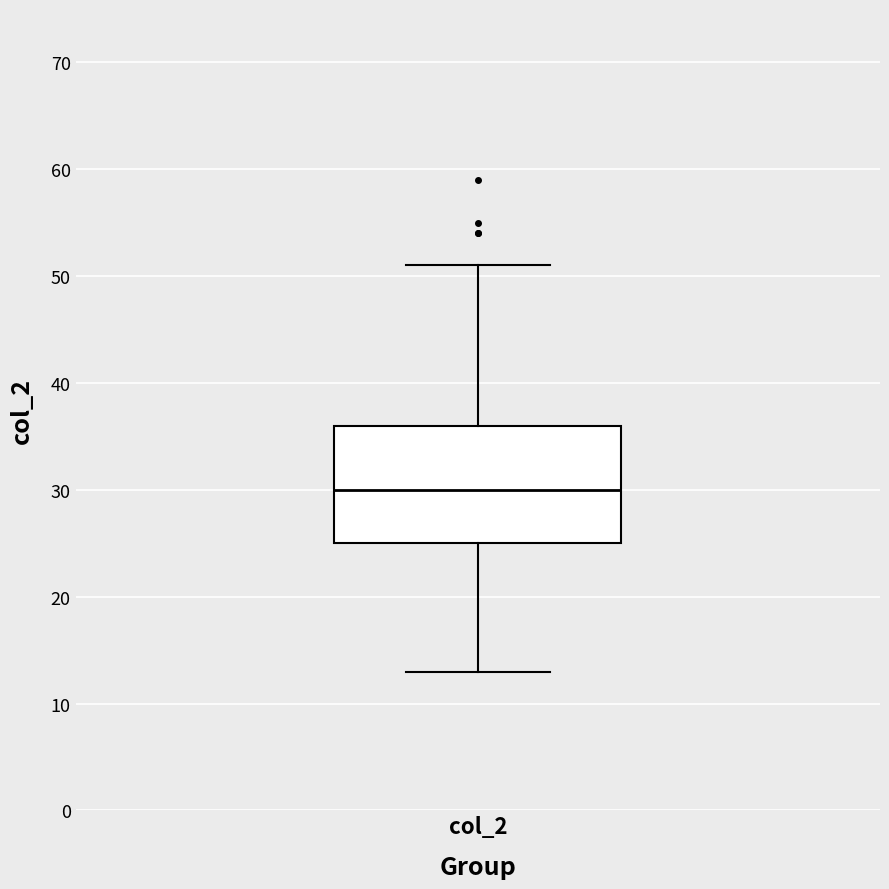

Transcribe this box plot: give where the median line is, the range the box spans, and where the two whiskers end, as read against the y-axis. The values are not printed on the chart, so give them approximately, as read against the axis.

median 30, box 25 to 36, whiskers 13 to 51